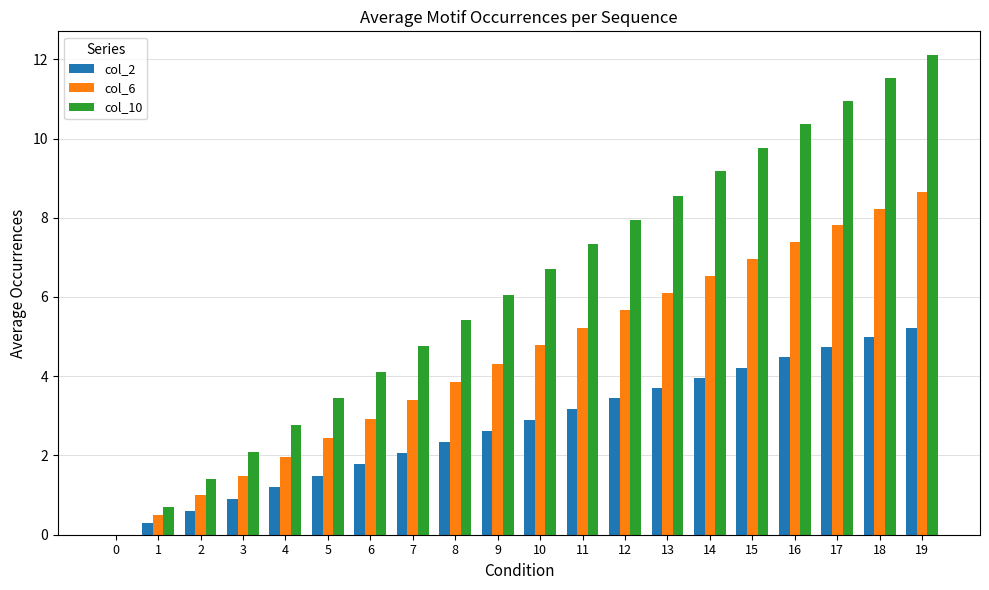

The col_6 series shows 14.7 at 18. True or false?

False